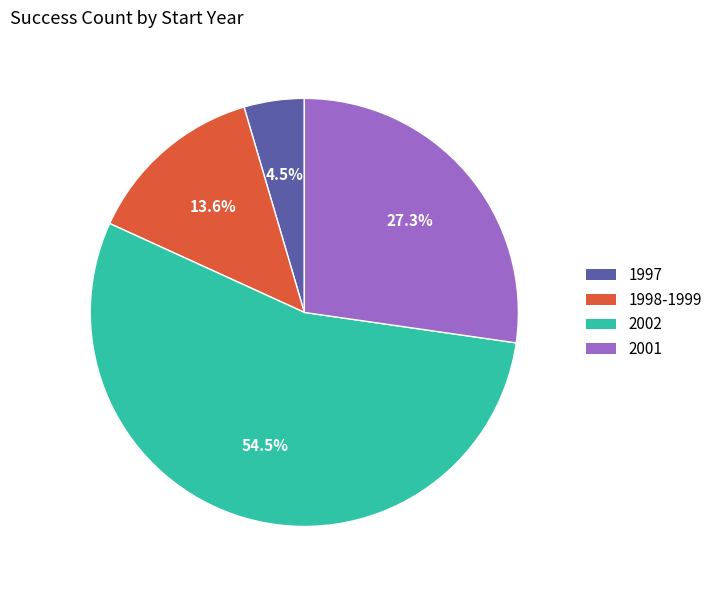

What is the smallest slice in the pie chart?

1997